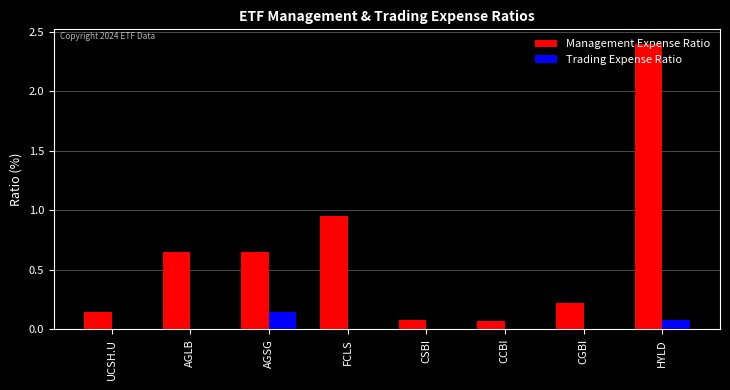

What is the sum of the Management Expense Ratio values at CCBI and CGBI?

0.3